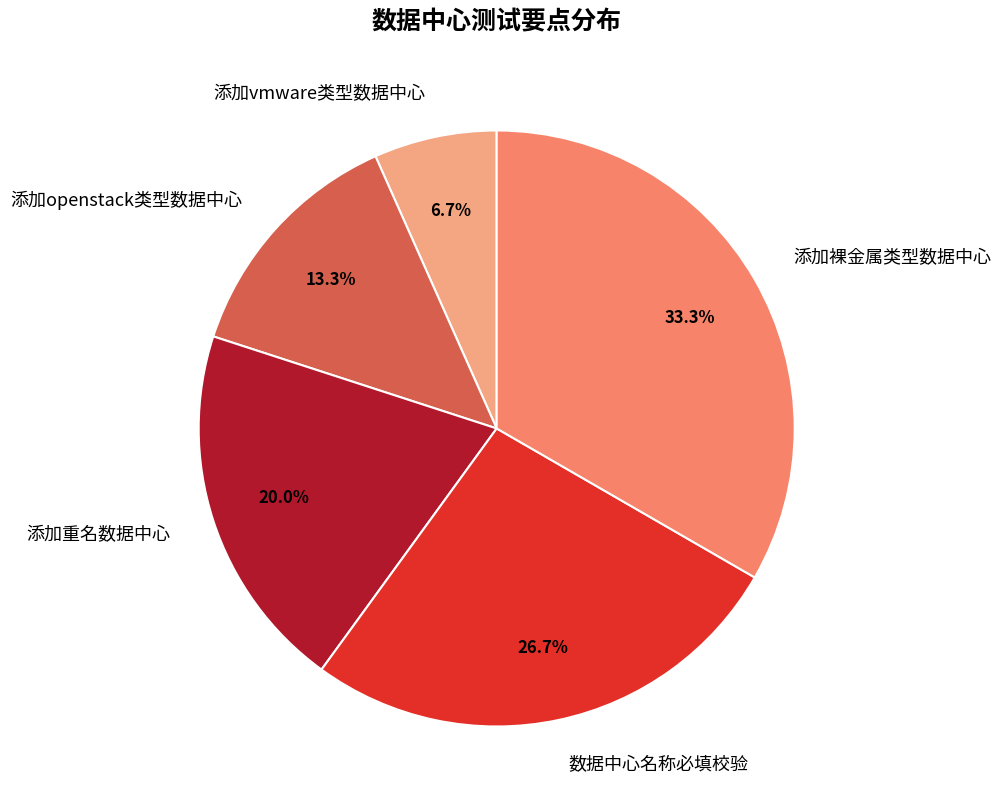

Does 添加vmware类型数据中心 account for over 50% of the chart?

No